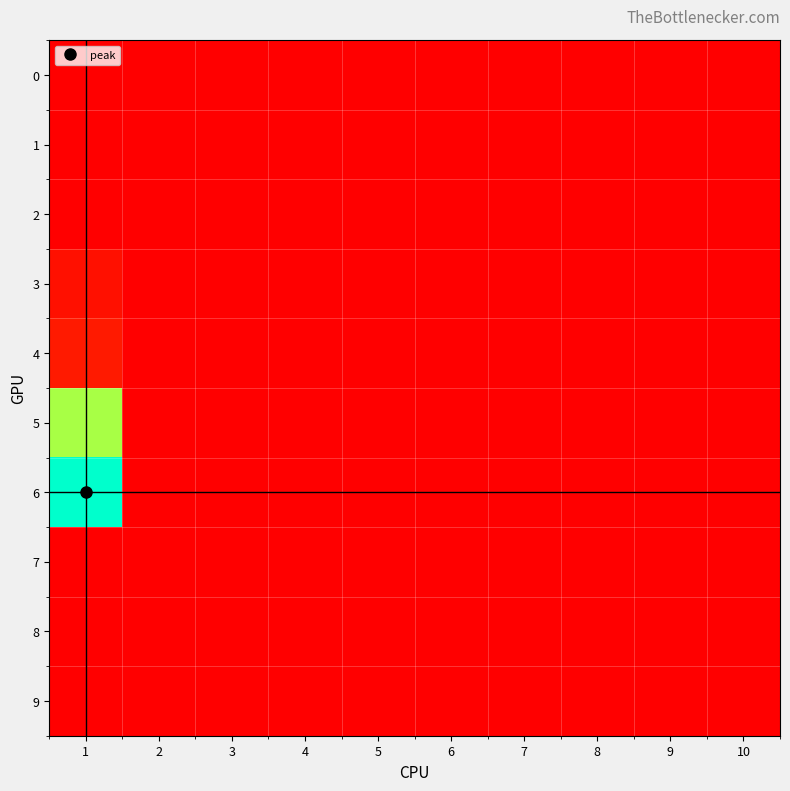

Reading left to right, transcribe all the data shown in this chart.

0: 1=0.0	2=0.0	3=0.0	4=0.0	5=0.0	6=0.0	7=0.0	8=0.0	9=0.0	10=0.0
1: 1=0.0	2=0.0	3=0.0	4=0.0	5=0.0	6=0.0	7=0.0	8=0.0	9=0.0	10=0.0
2: 1=0.0	2=0.0	3=0.0	4=0.0	5=0.0	6=0.0	7=0.0	8=0.0	9=0.0	10=0.0
3: 1=0.8	2=0.0	3=0.0	4=0.0	5=0.0	6=0.0	7=0.0	8=0.0	9=0.0	10=0.0
4: 1=1.3	2=0.0	3=0.0	4=0.0	5=0.0	6=0.0	7=0.0	8=0.0	9=0.0	10=0.0
5: 1=11.4	2=0.0	3=0.0	4=0.0	5=0.0	6=0.0	7=0.0	8=0.0	9=0.0	10=0.0
6: 1=14.7	2=0.0	3=0.0	4=0.0	5=0.0	6=0.0	7=0.0	8=0.0	9=0.0	10=0.0
7: 1=0.0	2=0.0	3=0.0	4=0.0	5=0.0	6=0.0	7=0.0	8=0.0	9=0.0	10=0.0
8: 1=0.0	2=0.0	3=0.0	4=0.0	5=0.0	6=0.0	7=0.0	8=0.0	9=0.0	10=0.0
9: 1=0.0	2=0.0	3=0.0	4=0.0	5=0.0	6=0.0	7=0.0	8=0.0	9=0.0	10=0.0